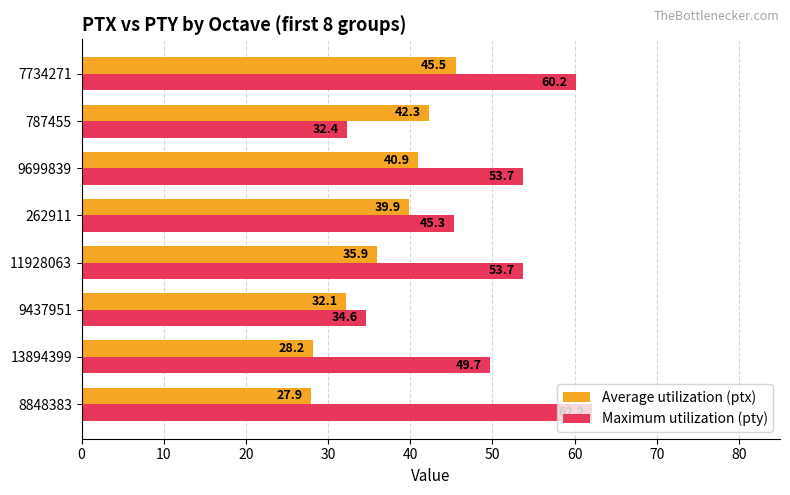

Is it true that Average utilization (ptx) equals 27.9 at 8848383?

True